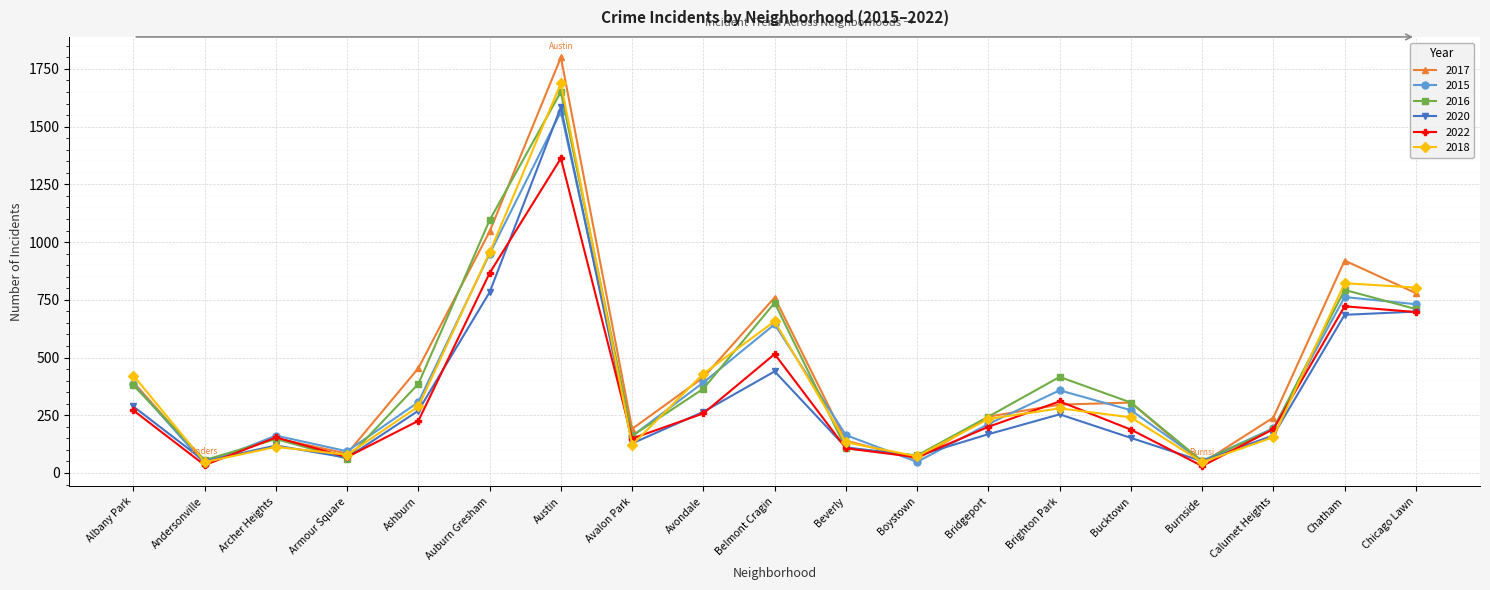

How many distinct data groups are displayed?

6